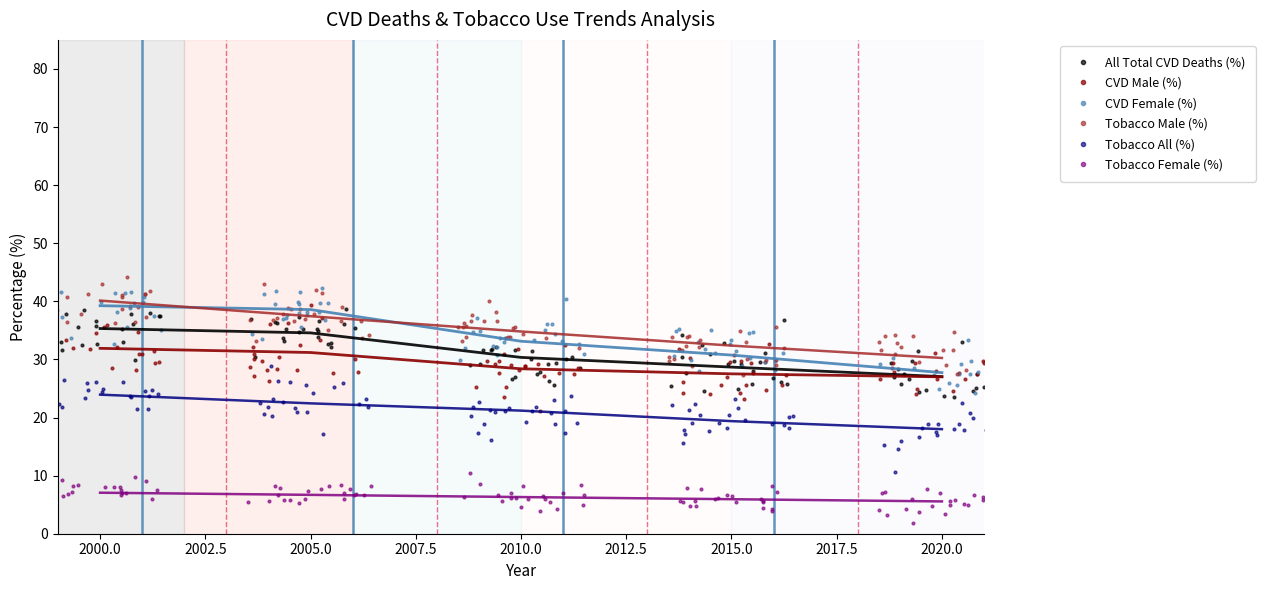

What is the value of the Tobacco Female (%) point at the 29th from the left?

4.6